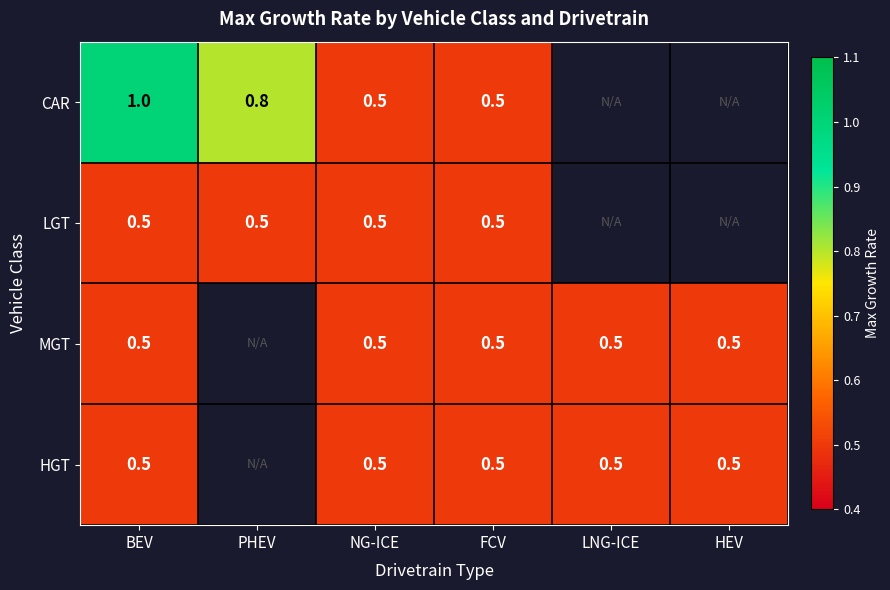

Count the number of categories in the chart.

6